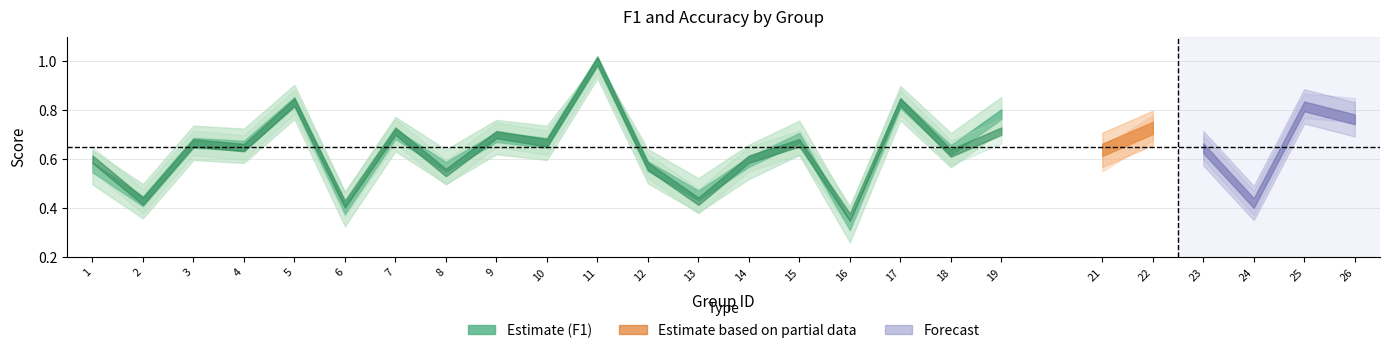

What is the difference between the maximum and minimum values in the f1 series?

0.7